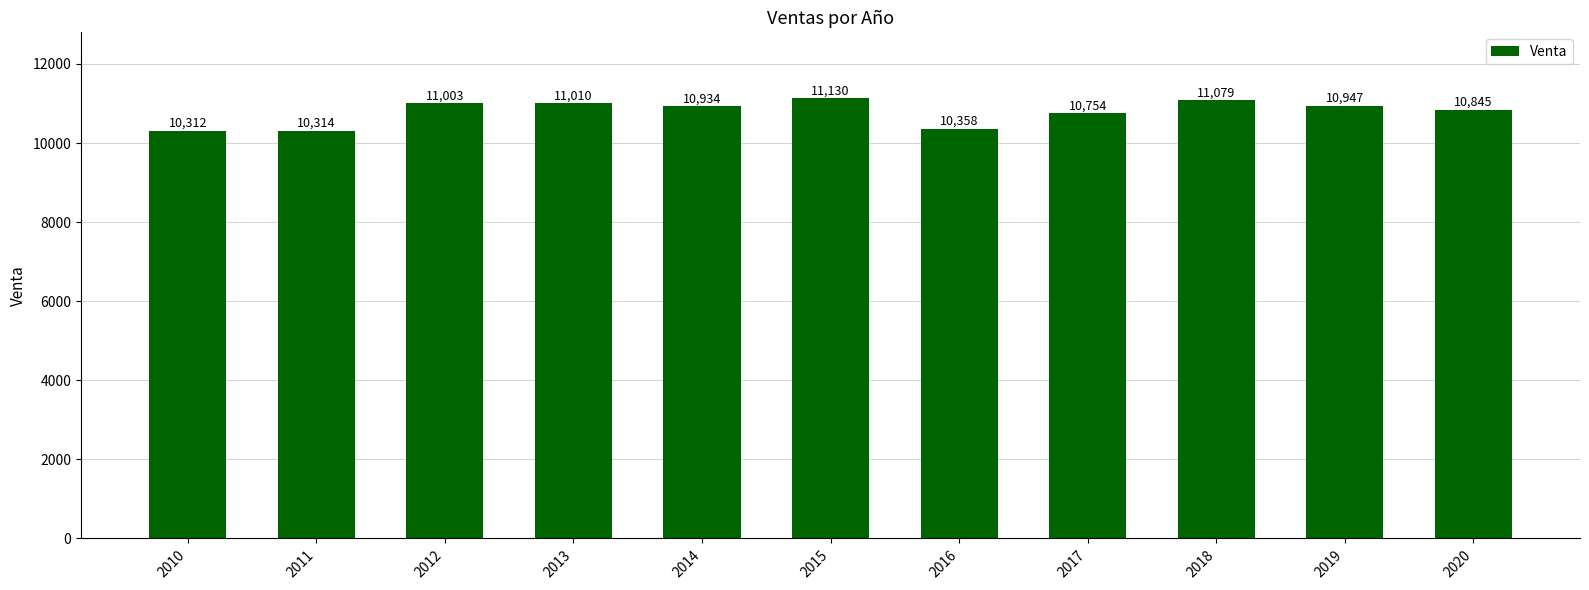

Count the number of data series in this chart.

1